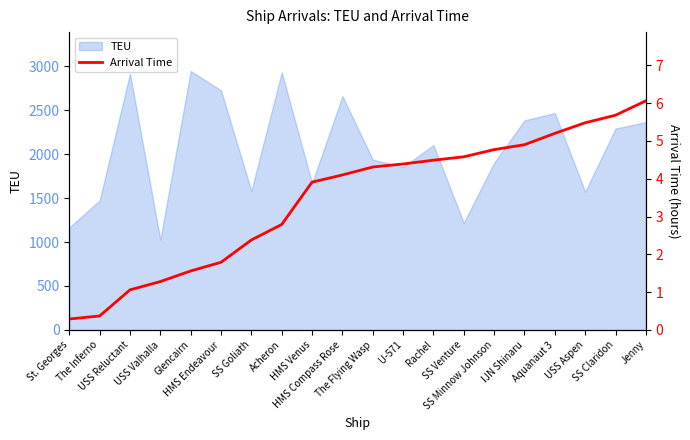

The value at St. Georges is 0.4. True or false?

False